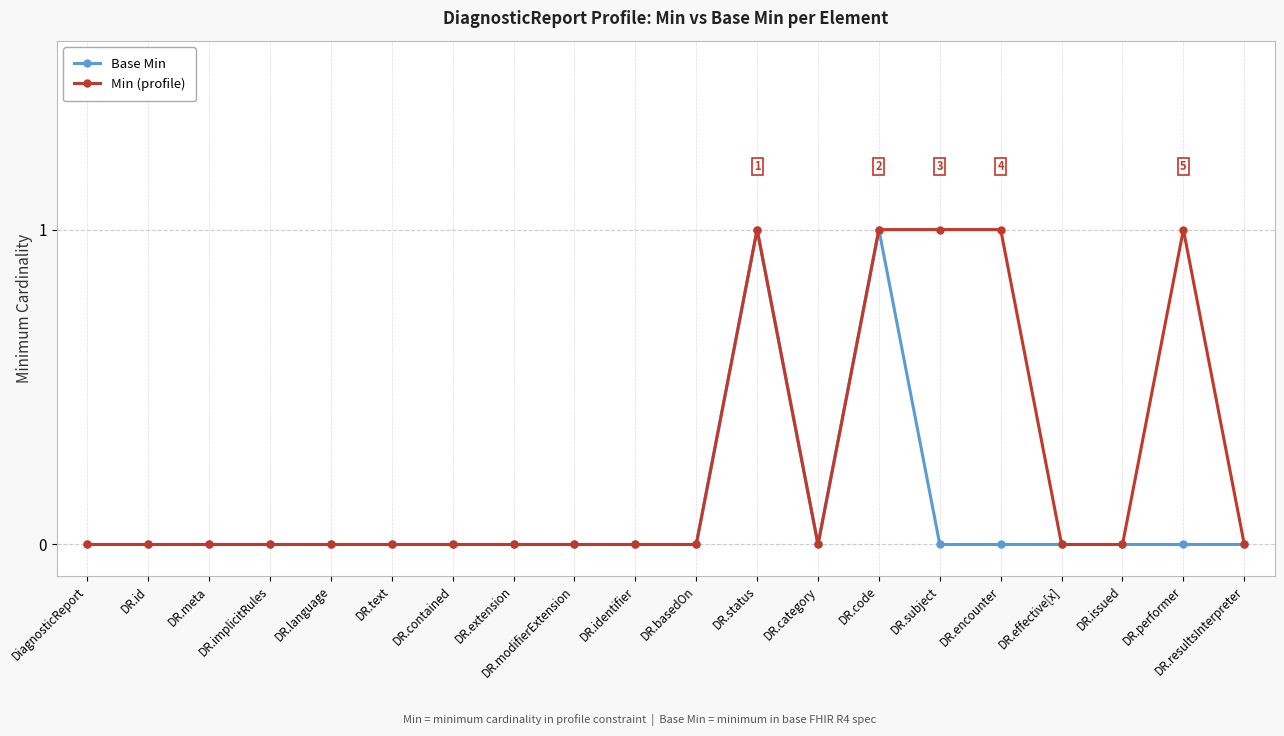

True or false: Base Min has a value of 0 at DR.performer.

True